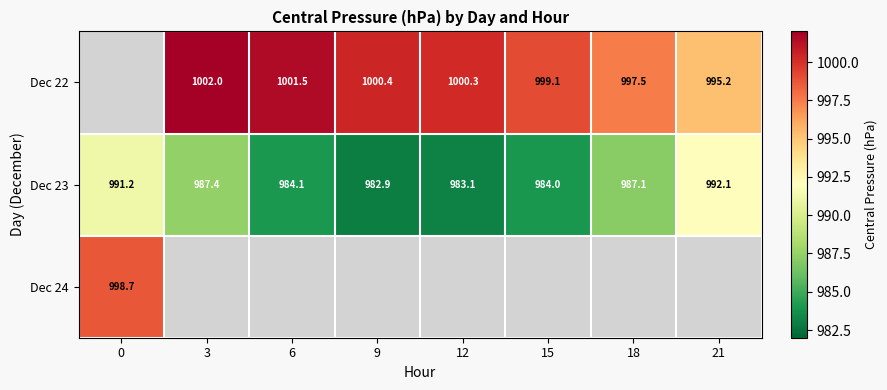

Is the value of Dec 22 at 18 greater than the value of Dec 23 at 18?

Yes